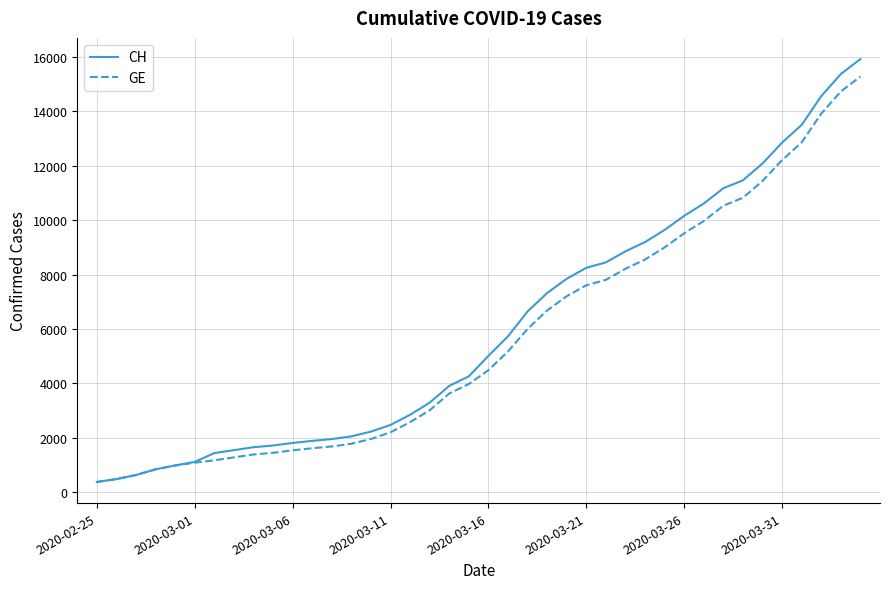

Which series has the largest total across all categories?

CH